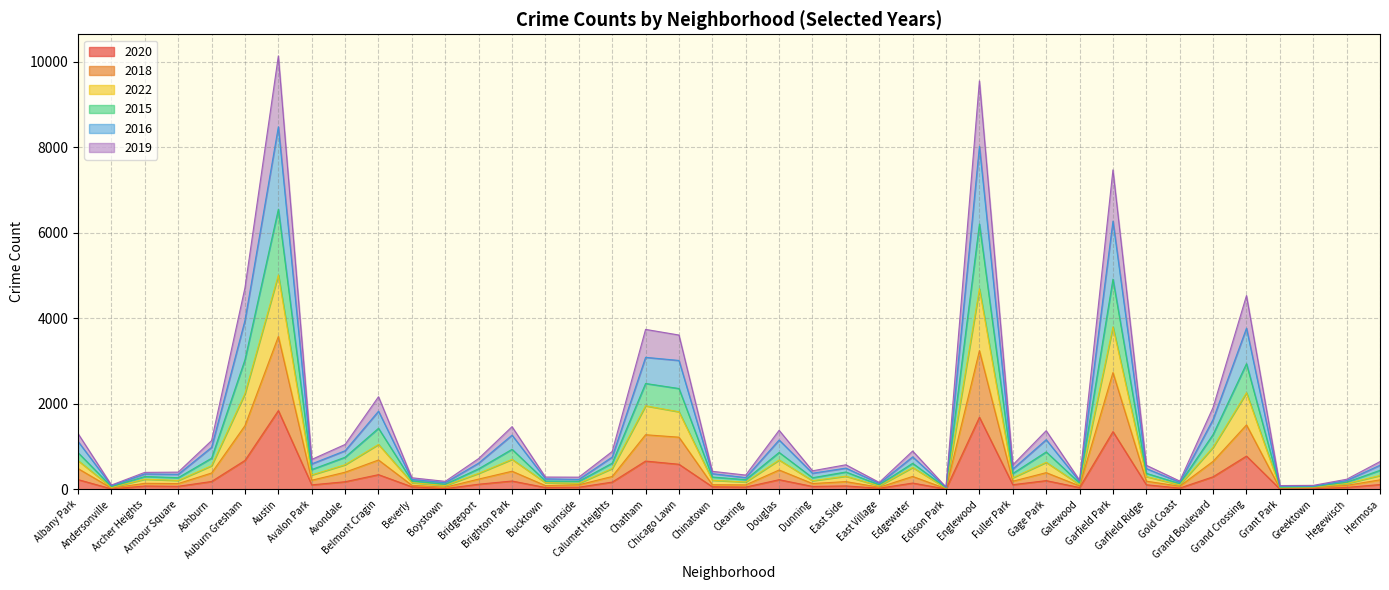

What are all the series names shown in the legend?

2020, 2018, 2022, 2015, 2016, 2019